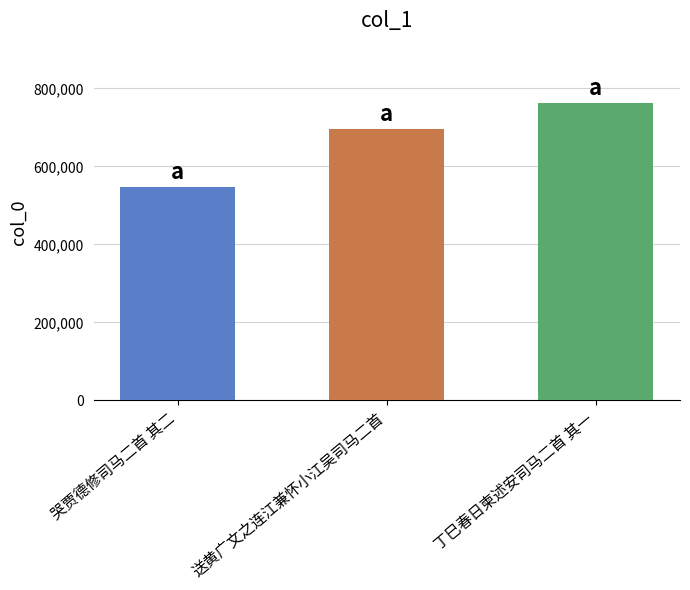

Reading left to right, what are all the values shown in this chart?

547747	695093	762017